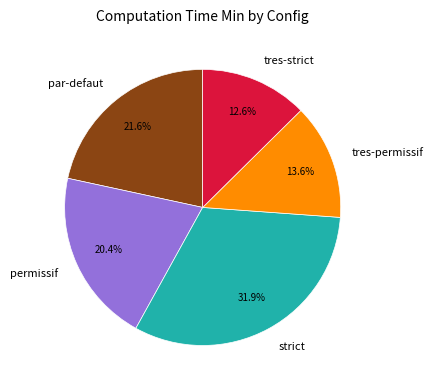

What percentage do par-defaut and permissif together represent?

42.0%